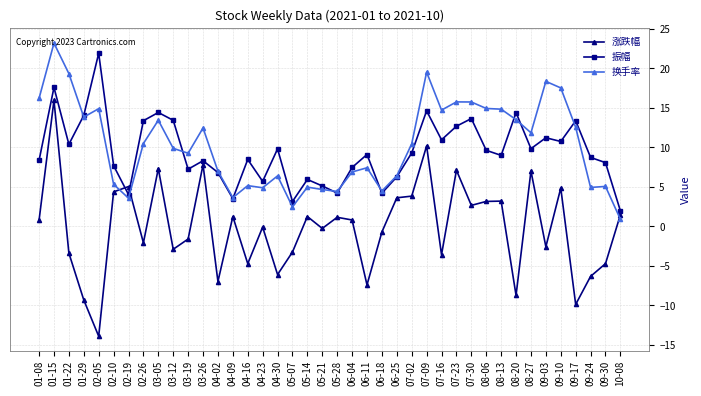

Which category has the highest value across all series?

01-15